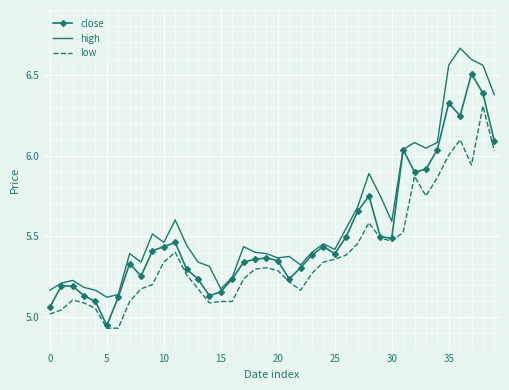

What is the highest value of the close series?

6.5